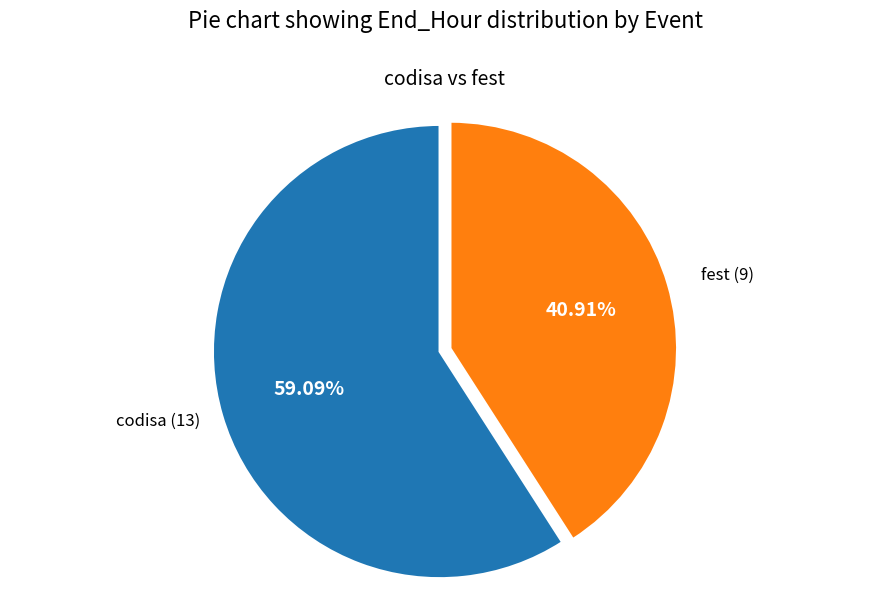

Is there any slice that represents more than half of the pie?

Yes